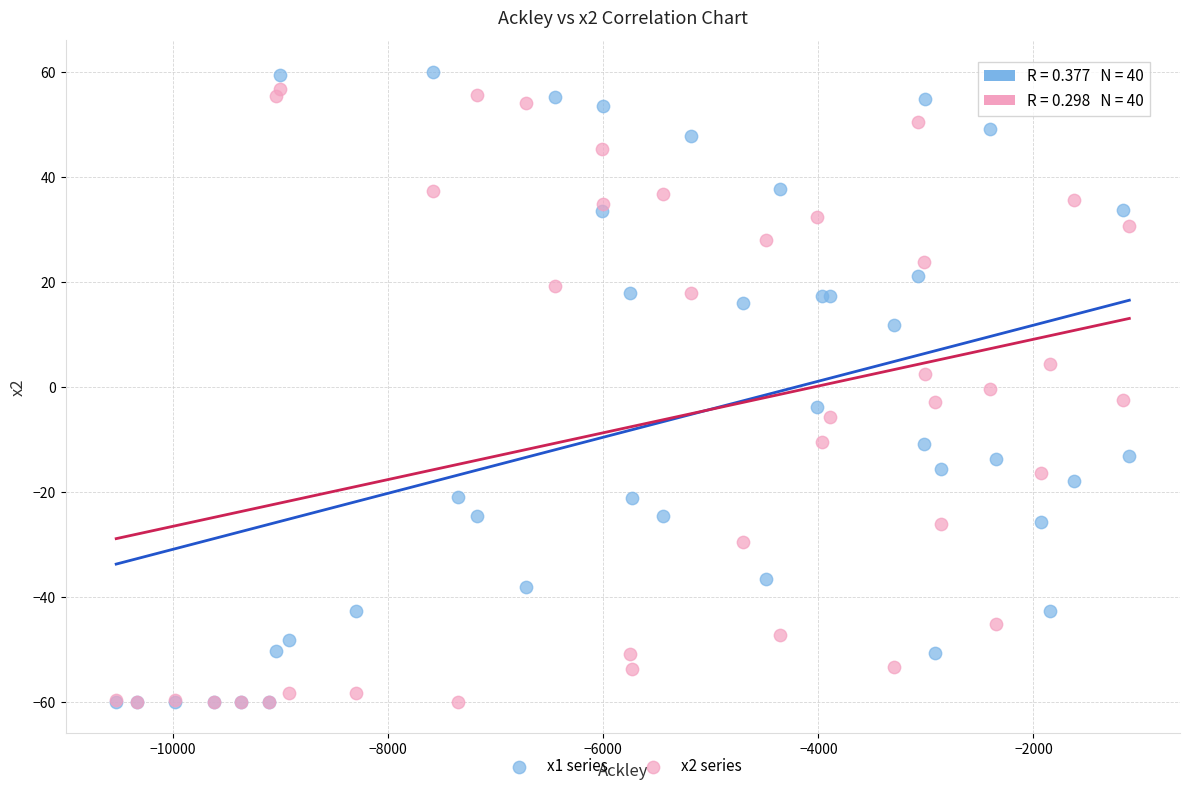

Which series reaches the maximum Y coordinate?

x1 series